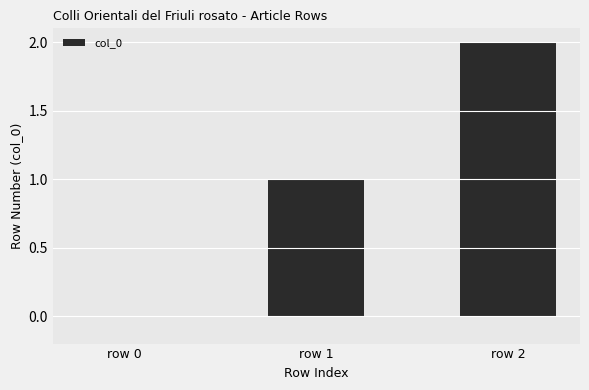

What is the sum of all values?

3